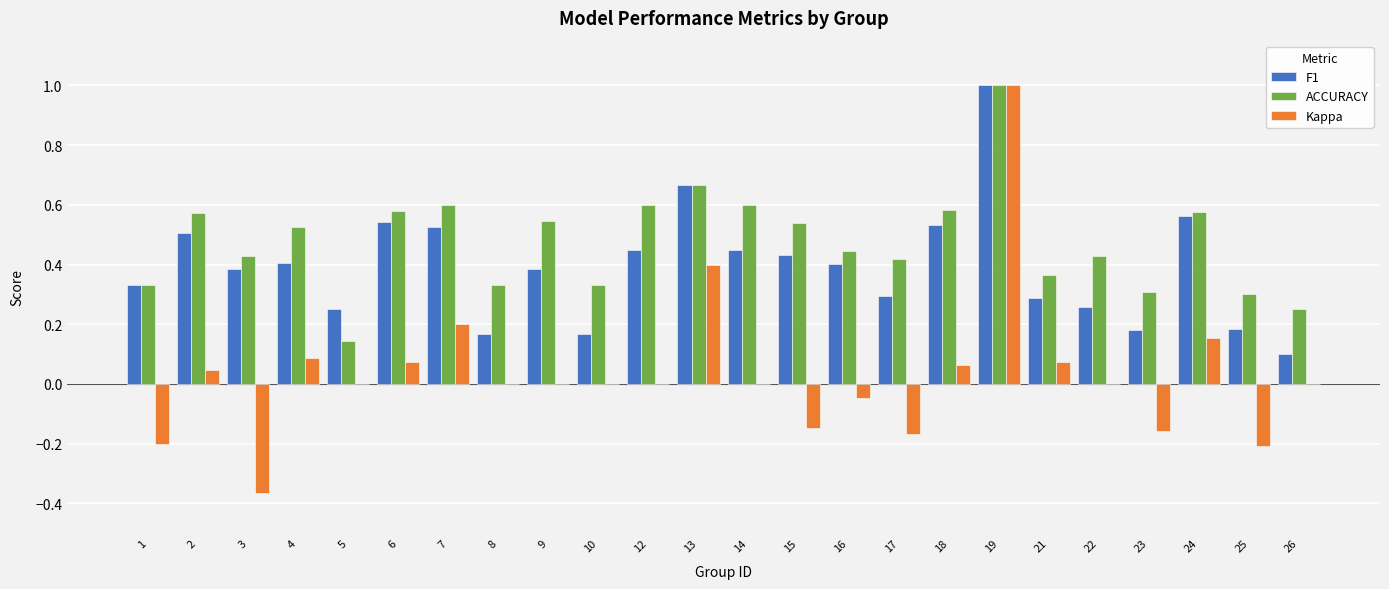

True or false: ACCURACY has a value of 0.3 at 23.

True